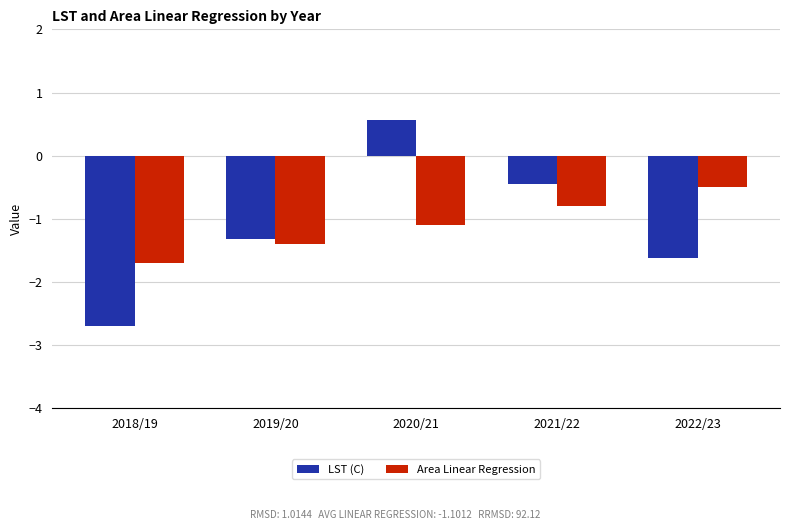

What is the difference between the LST (C) values at 2018/19 and 2019/20?

1.4